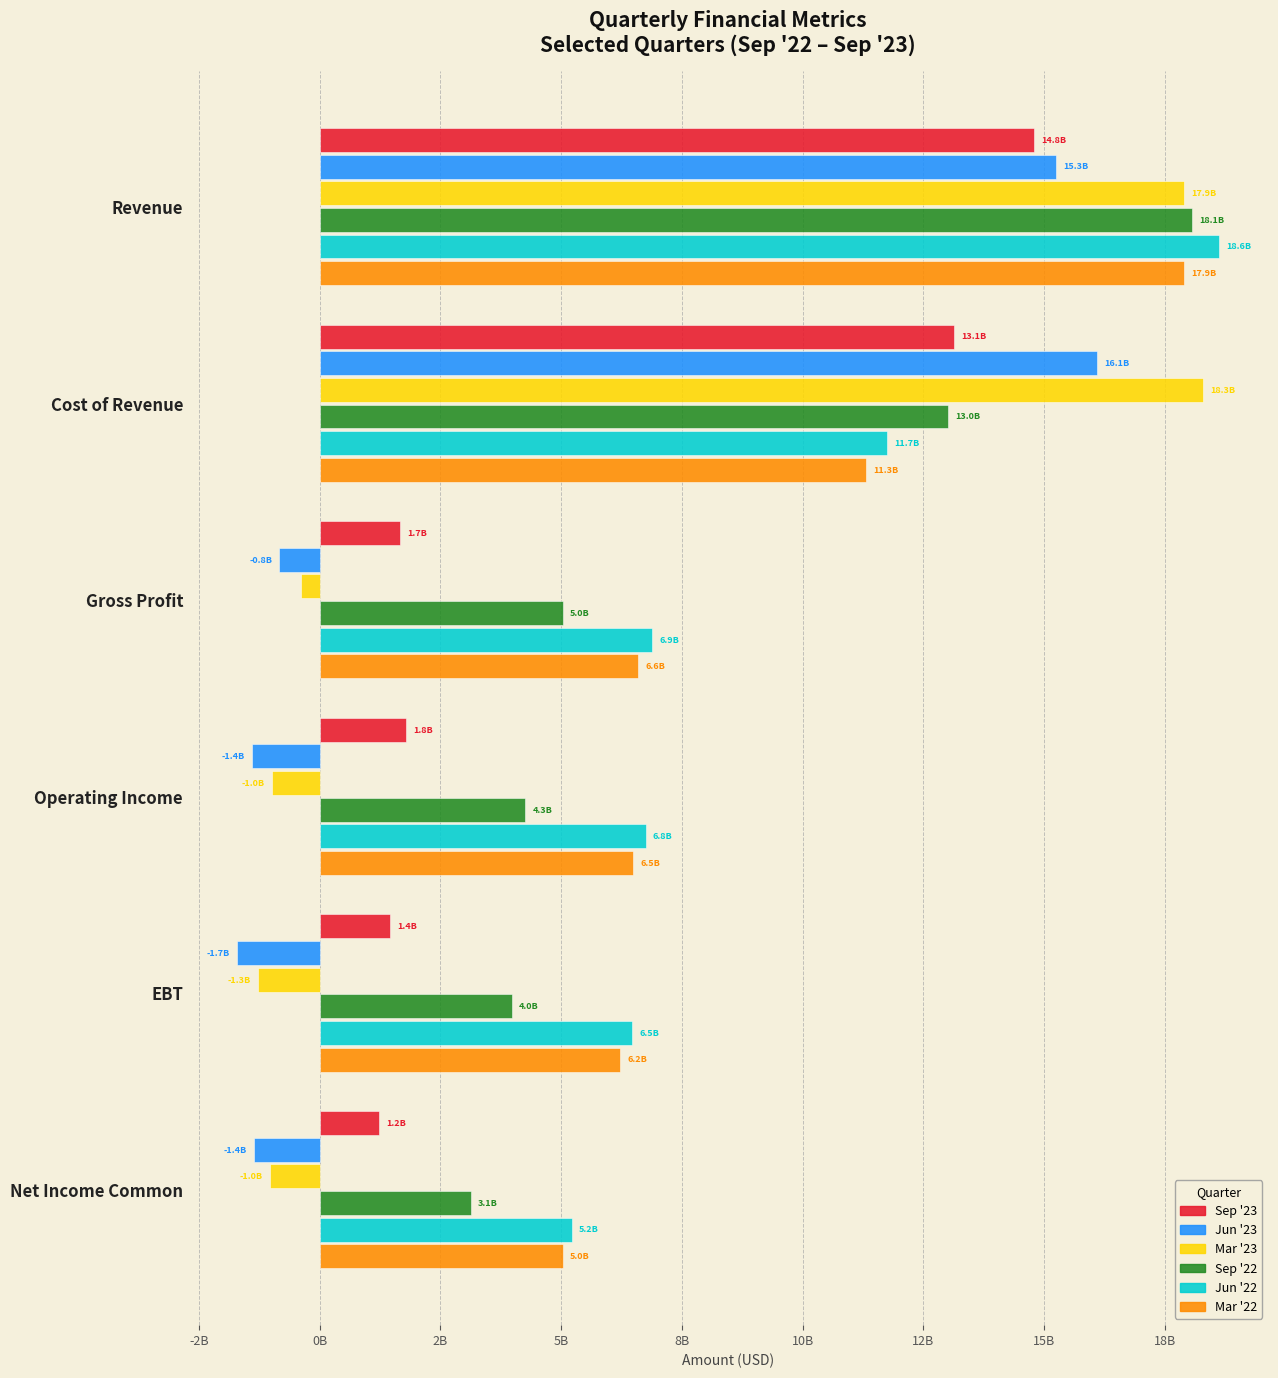

Which category has the lowest value across all series?

EBT